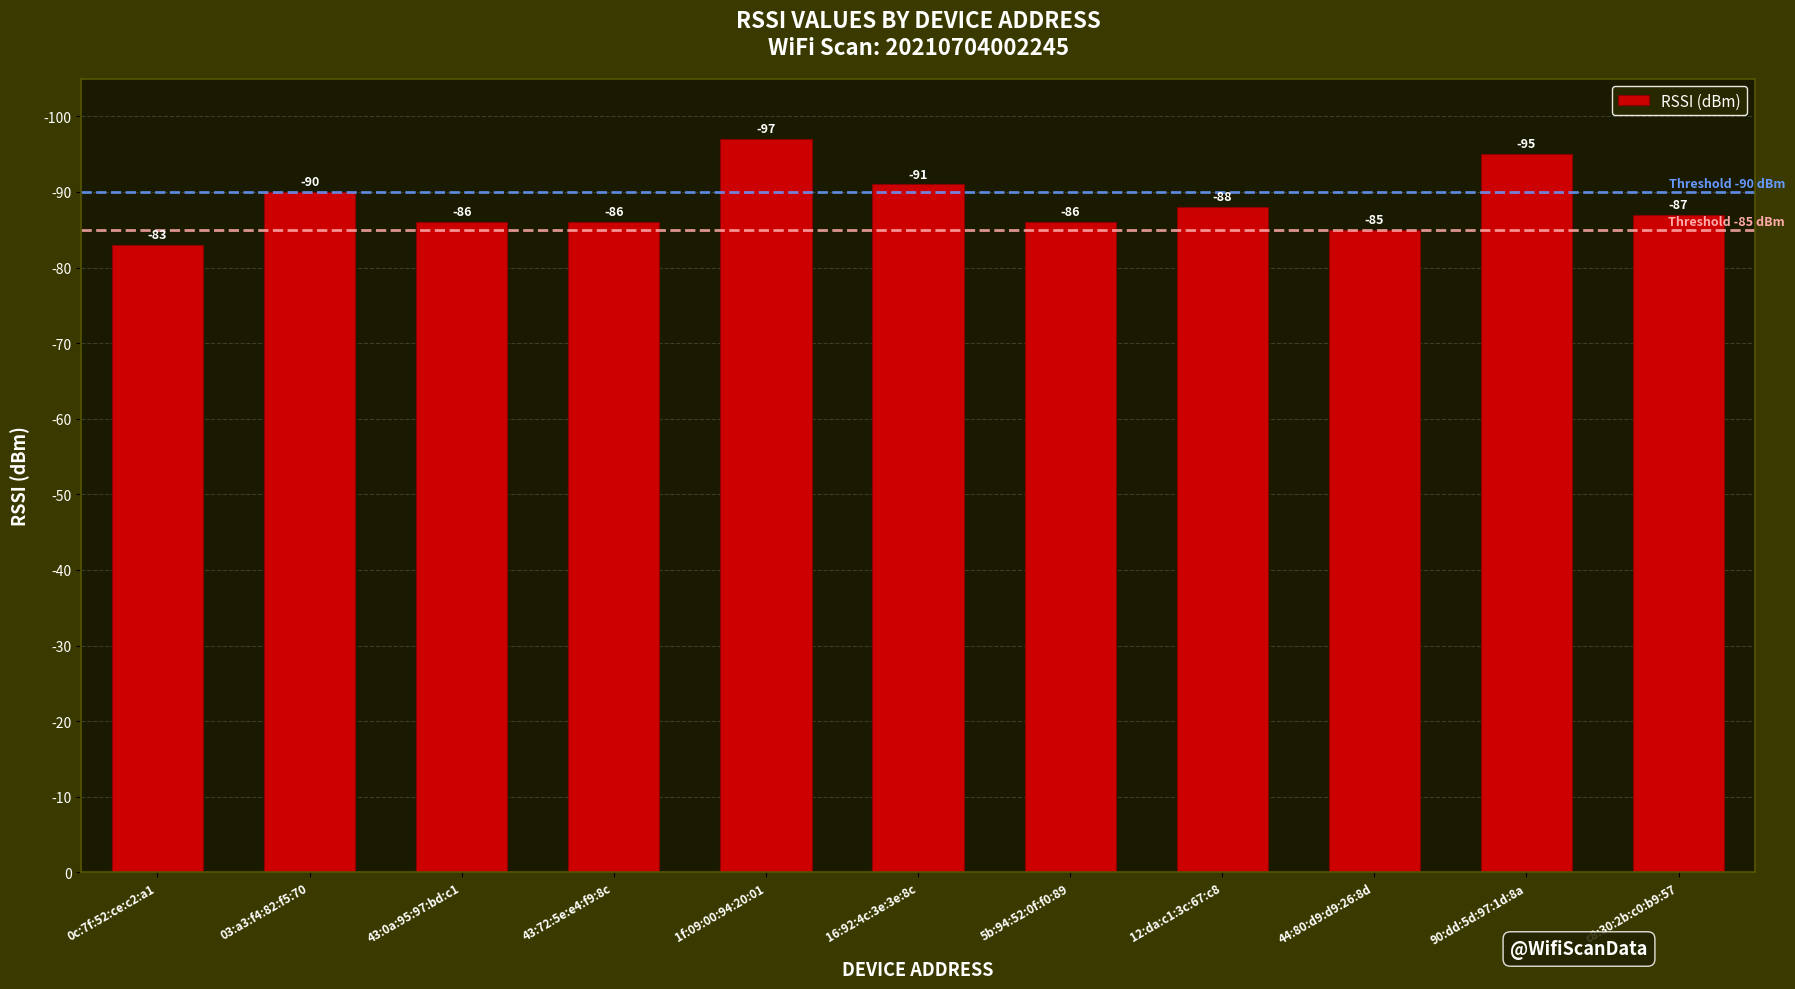

True or false: the data shows 88 at 12:da:c1:3c:67:c8.

True